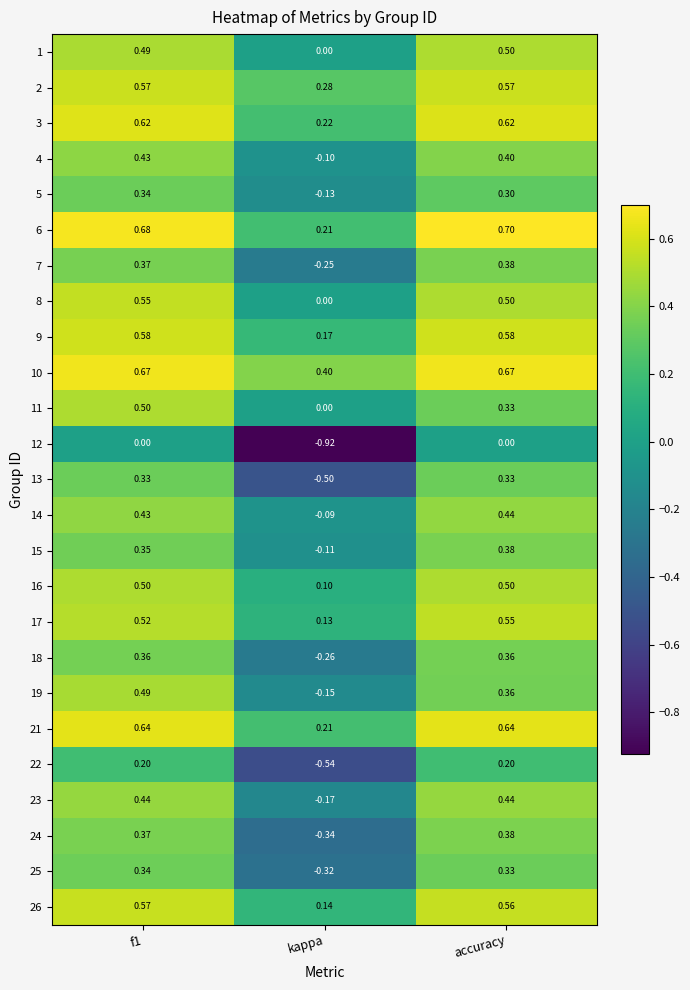

Where is 1 nearest to the value 0?

kappa